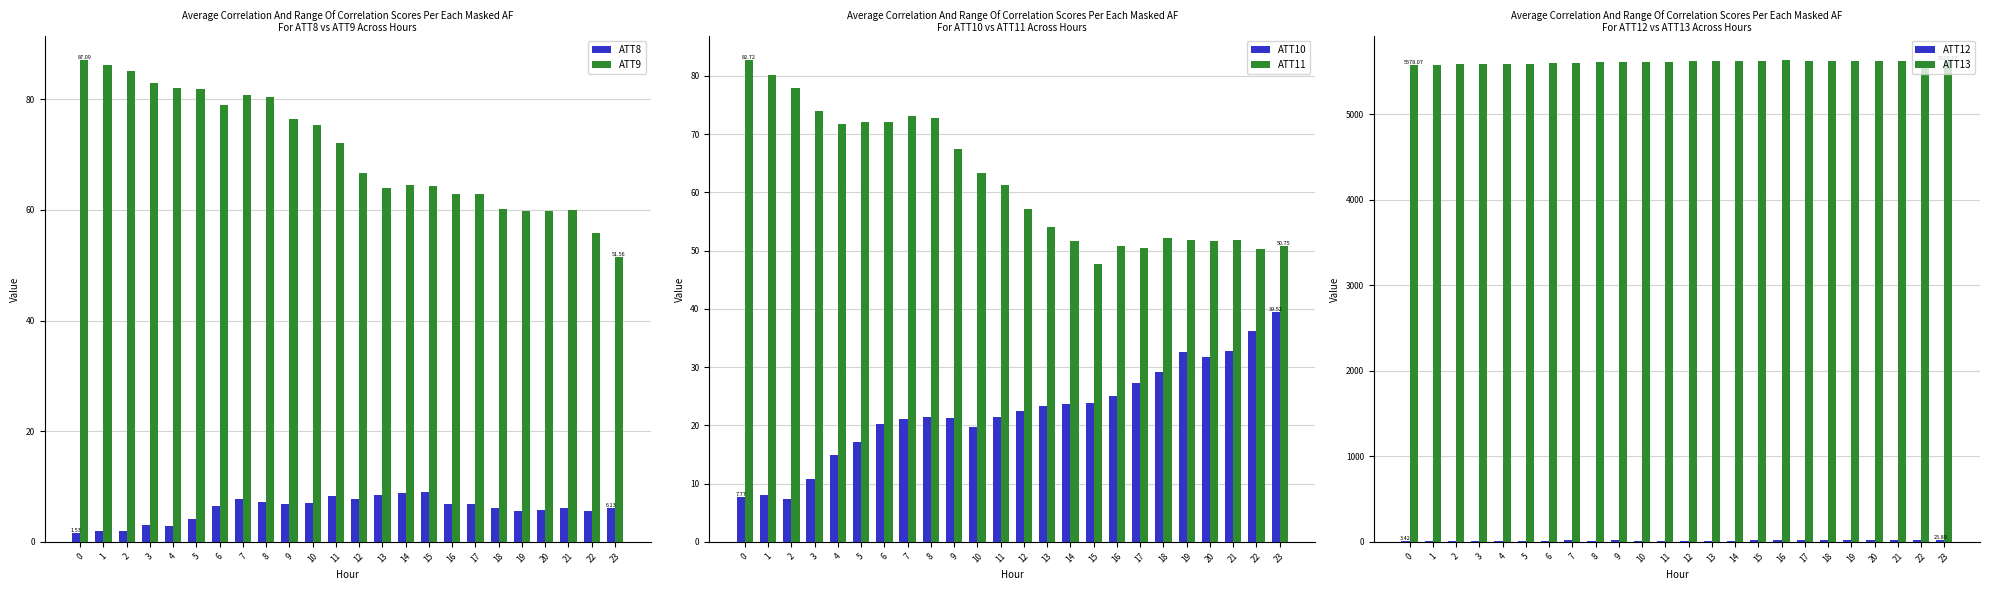

Between 22 and 10, which is larger?

10